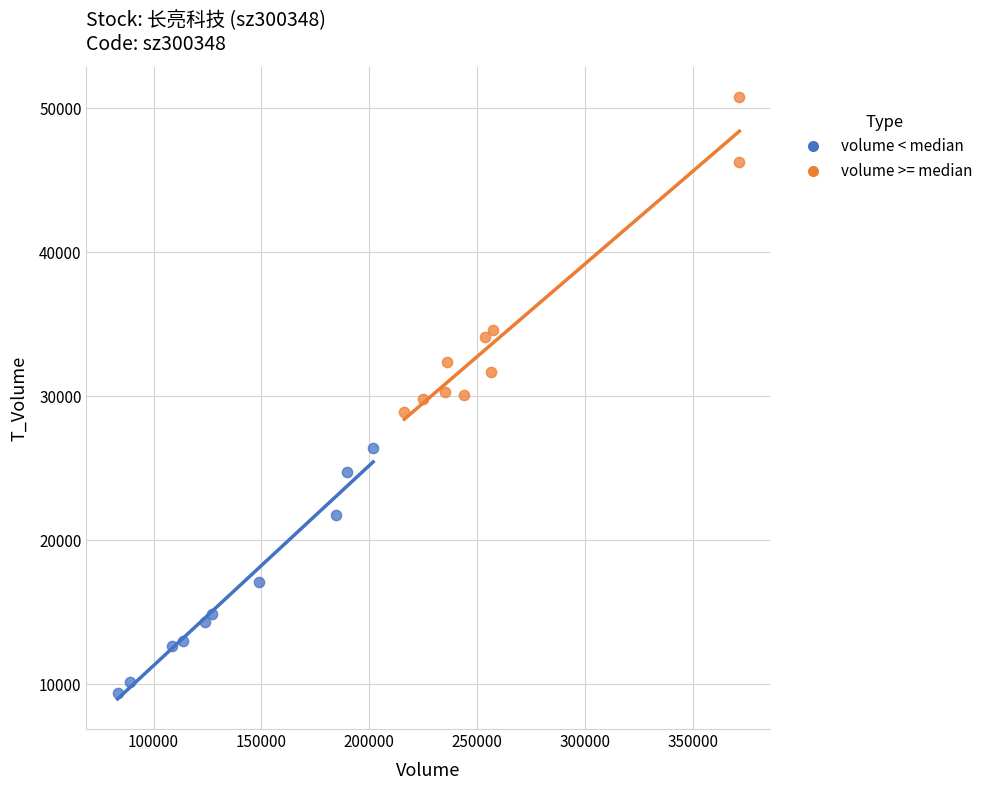

Which series has the widest spread of Y values?

volume >= median